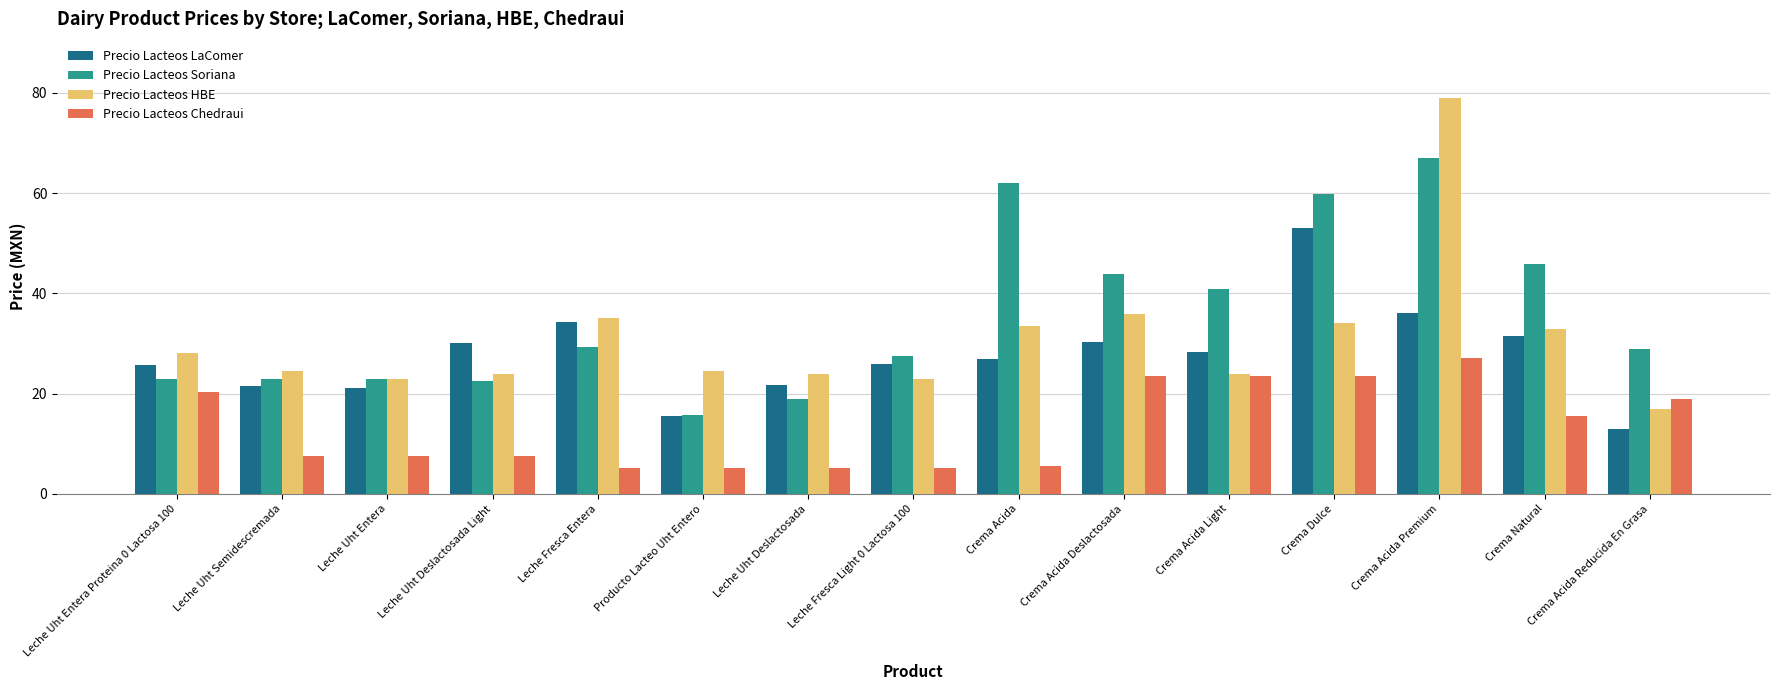

What is the difference between the second highest and second lowest values in the Precio Lacteos HBE series?

13.0